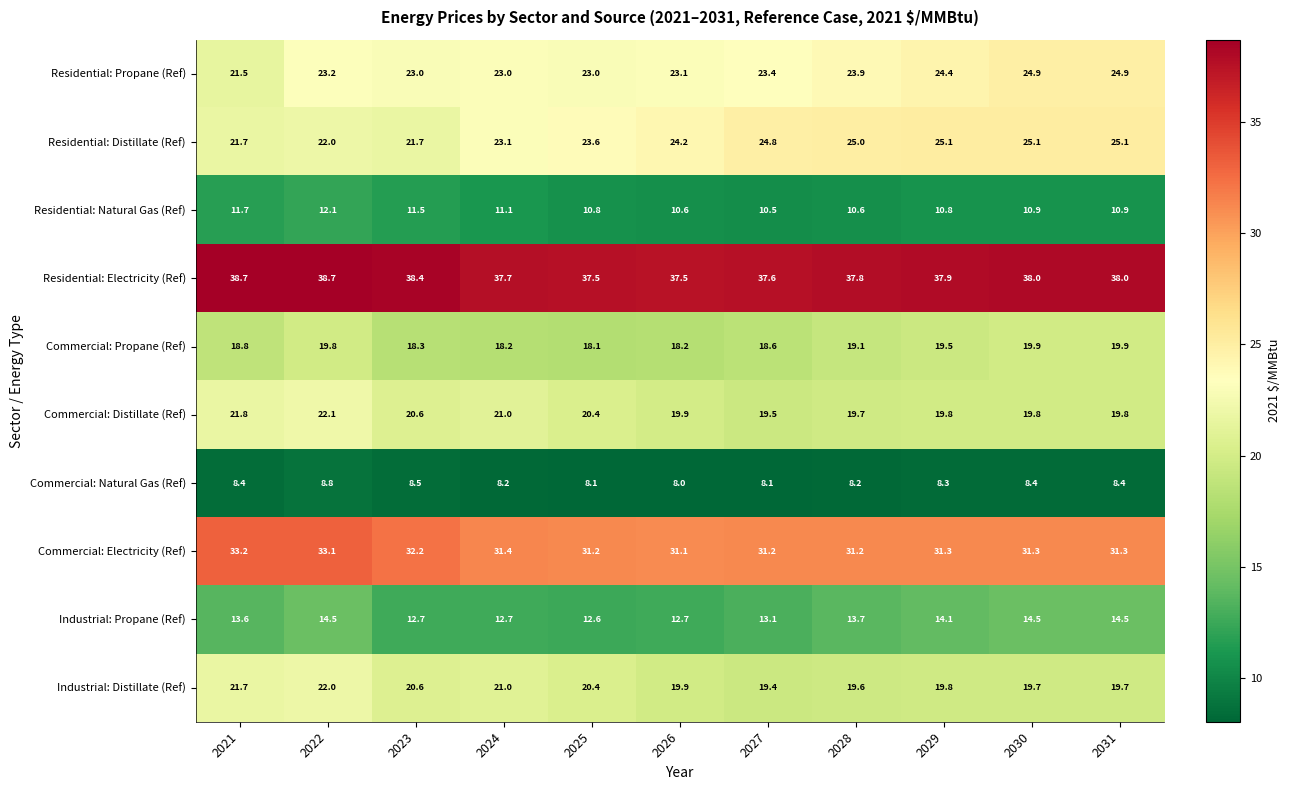

What is the minimum value shown in the chart?

8.0